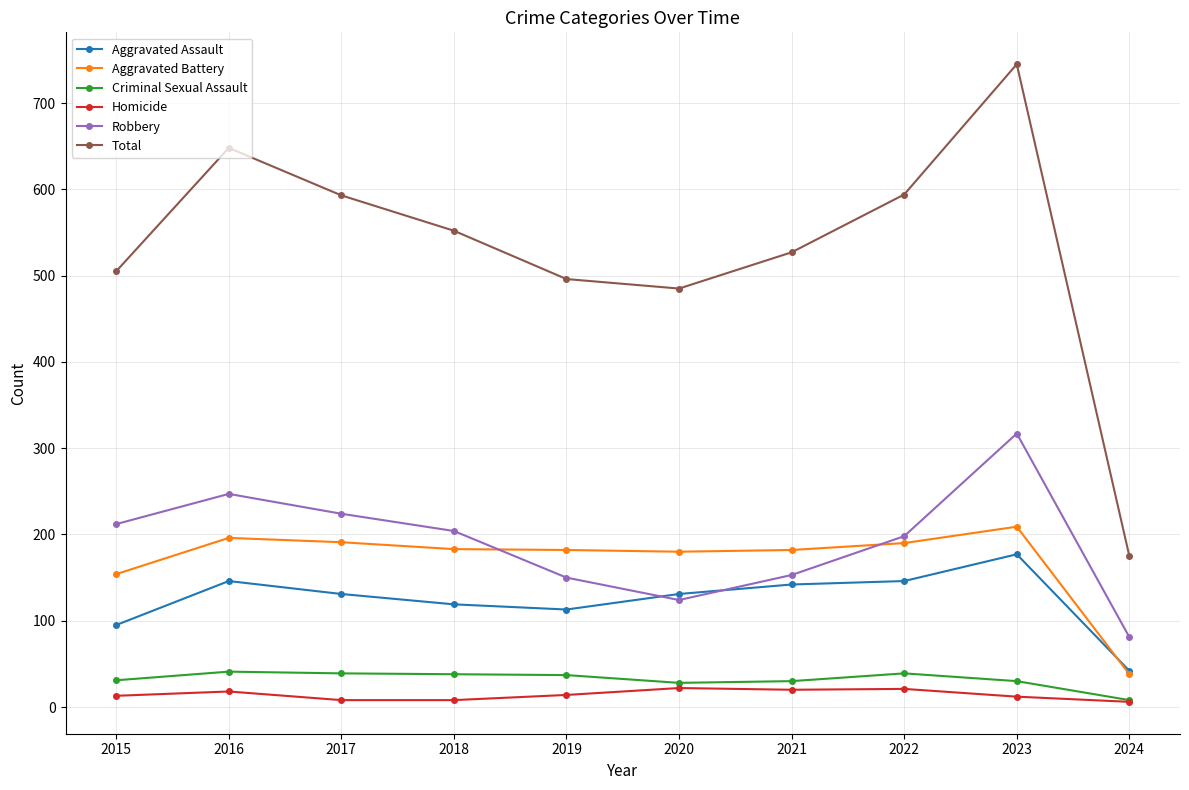

How many series are shown in this chart?

6